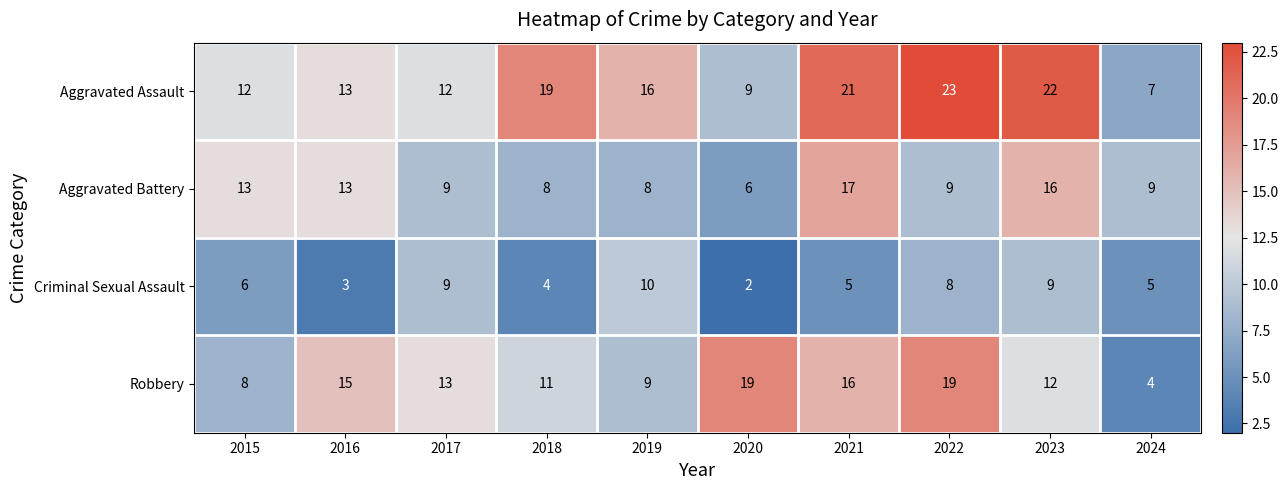

What is the difference between the maximum and minimum values in the Robbery series?

15